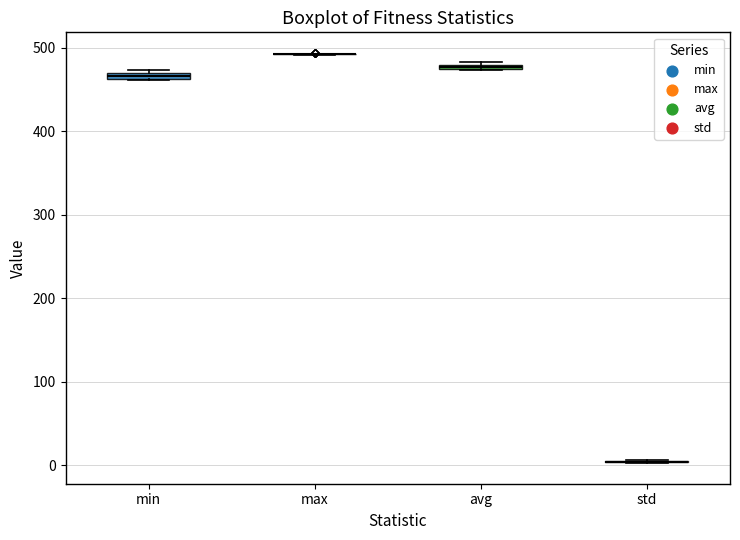

Where is the lower edge of the box for min on the y-axis? The values are not printed on the chart, so give them approximately, as read against the axis.

460